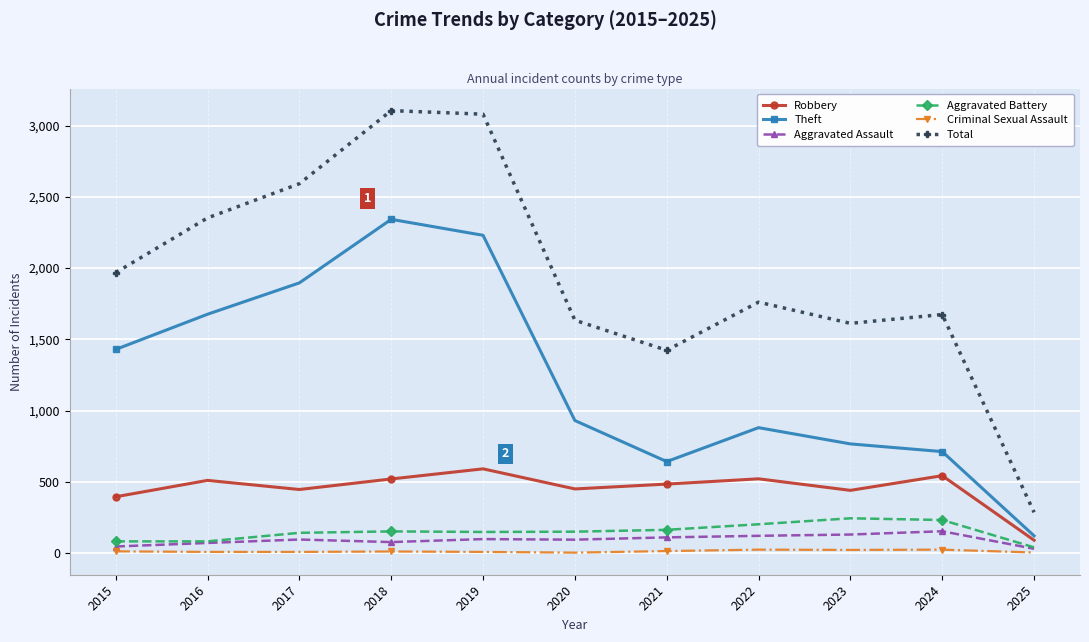

The Robbery series shows 206 at 2023. True or false?

False